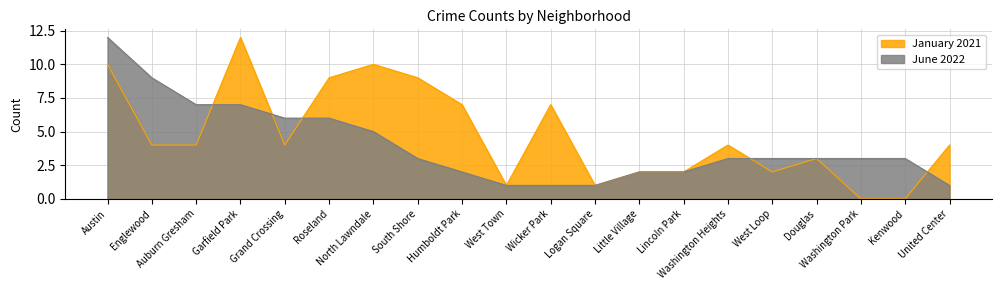

How many data points in January 2021 are above 4?

7